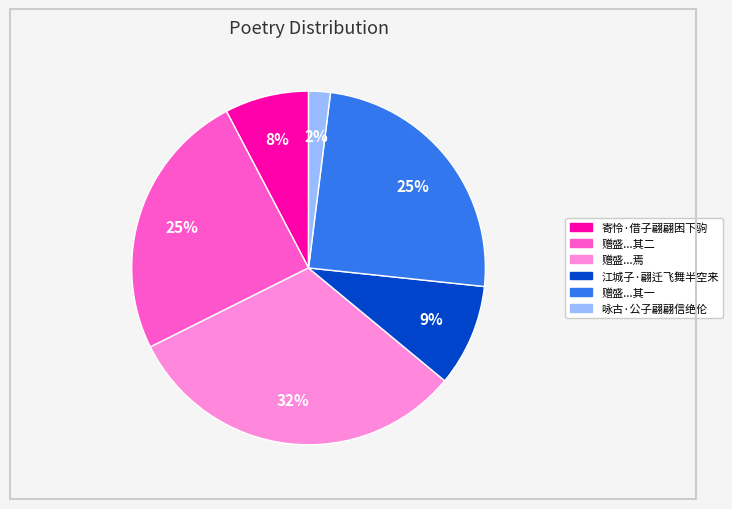

To the nearest percent, what is the average slice percentage?

17%